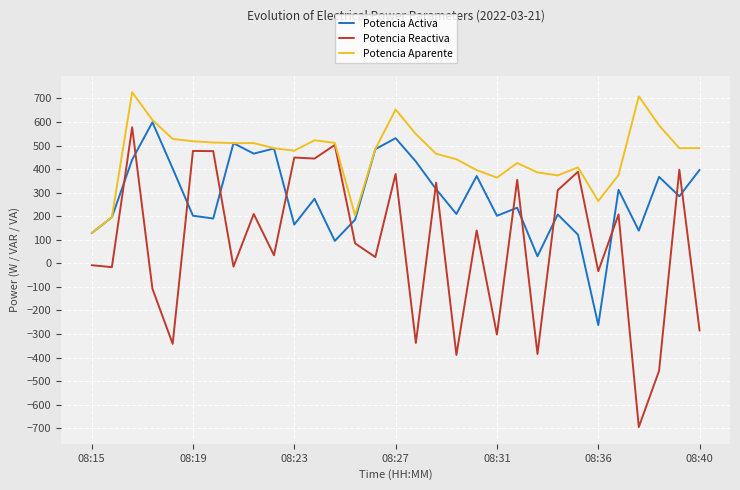

Which series has the largest total across all categories?

Potencia Aparente